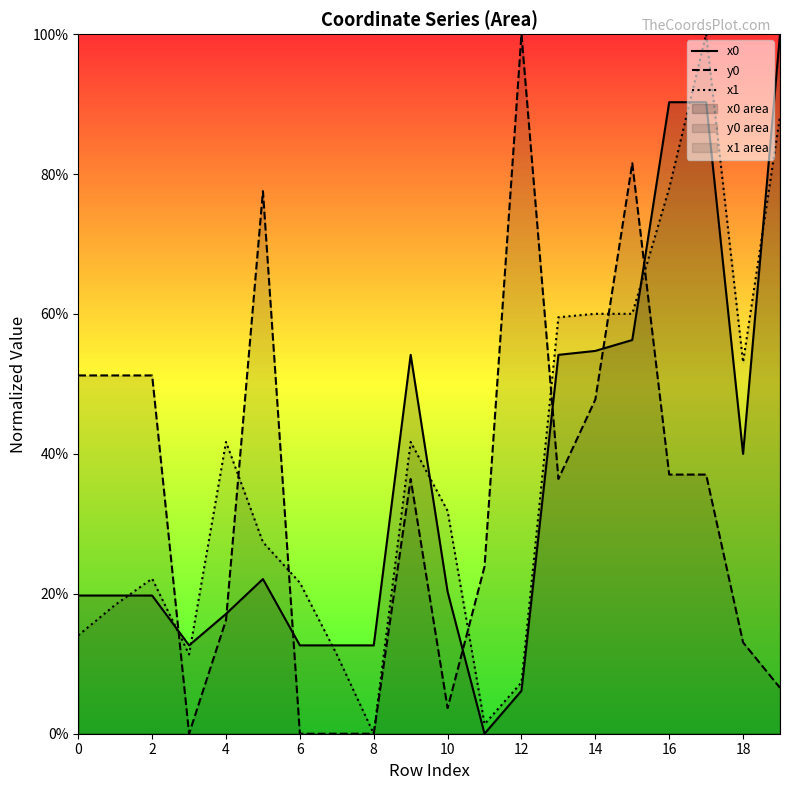

How many lines are shown in the chart?

3